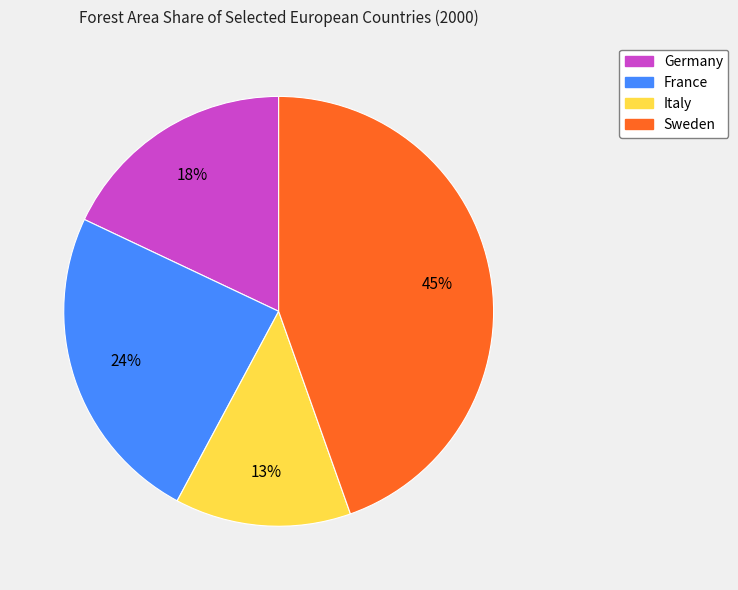

The Sweden slice represents 59% of the pie. True or false?

False